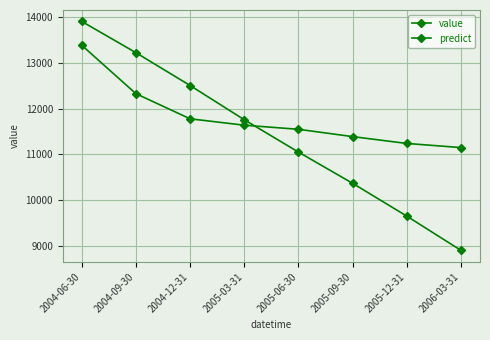

Is it true that predict equals 13911.9 at 2004-06-30?

True